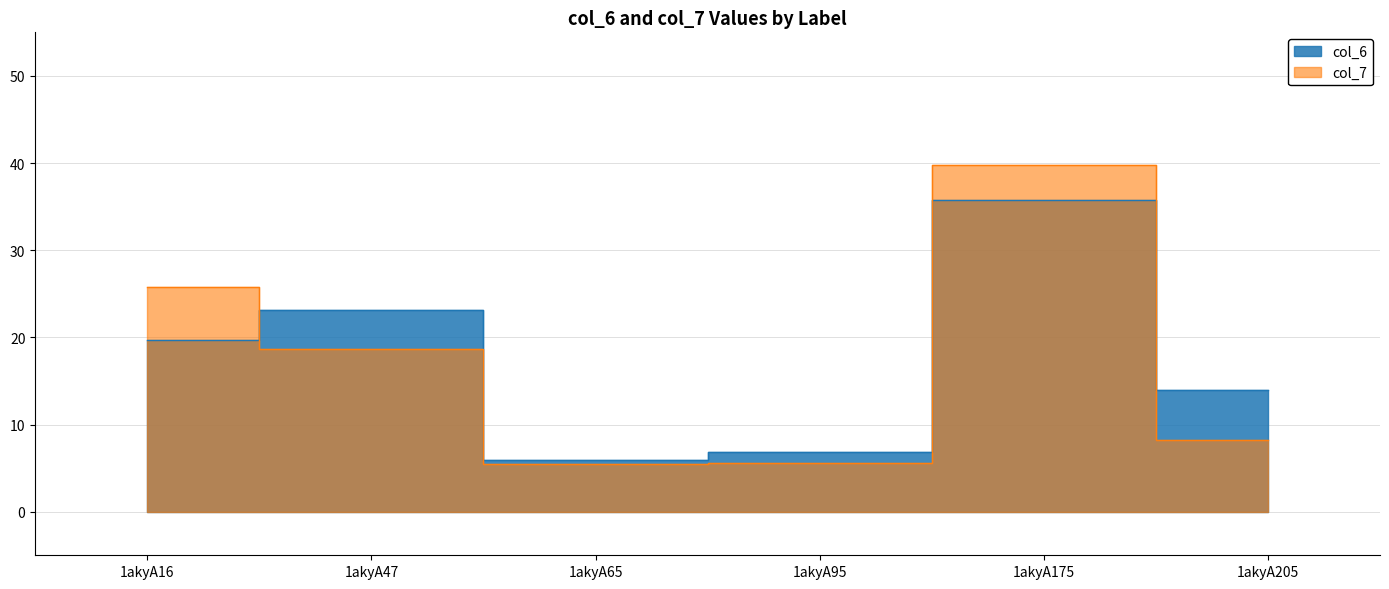

Rank the series by their average value, from lowest to highest.

col_7, col_6